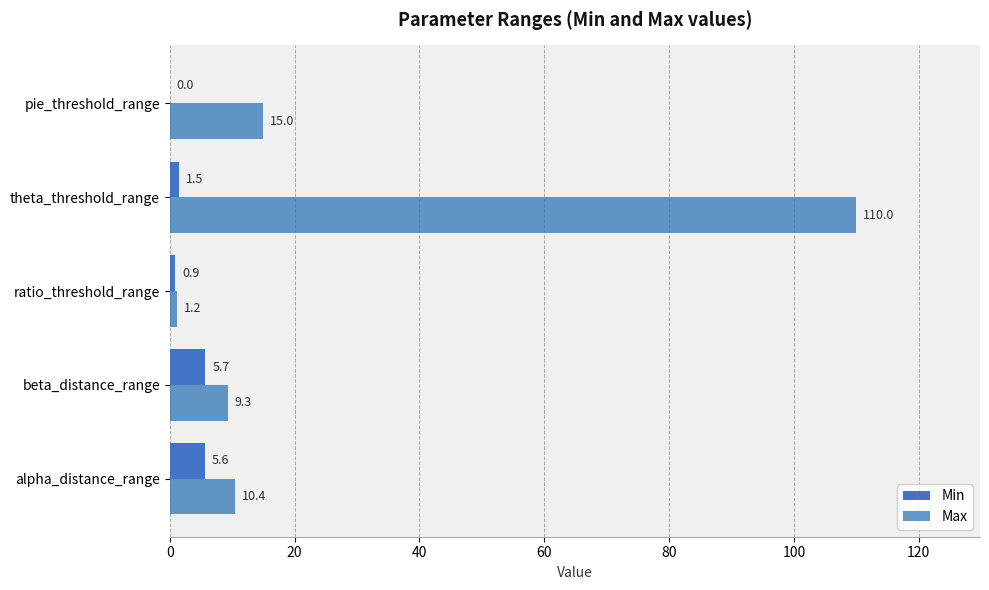

How many positive values does the Min series have?

4